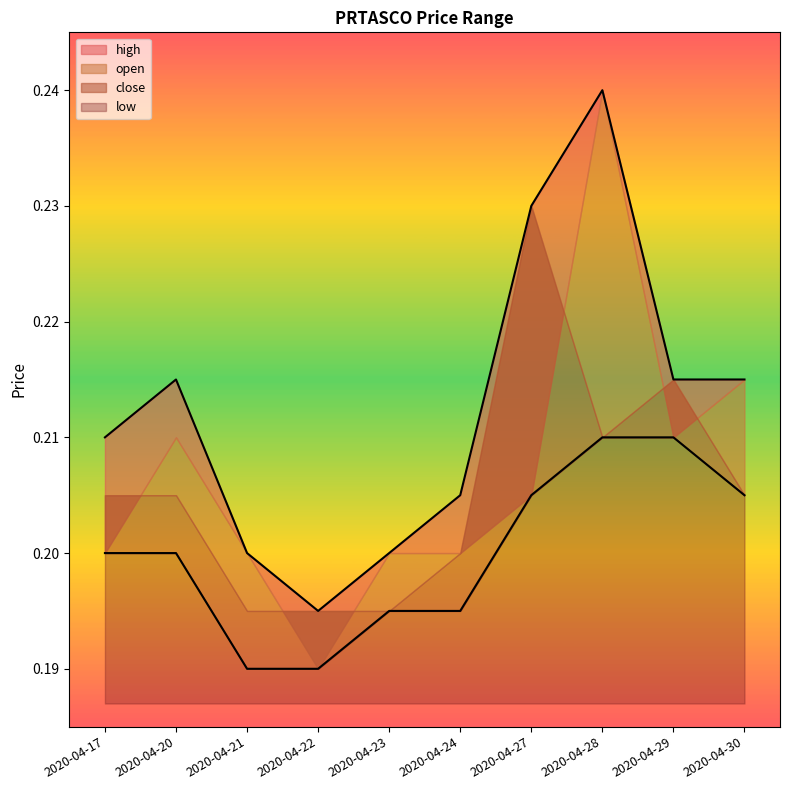

True or false: high and low cross at least once.

False